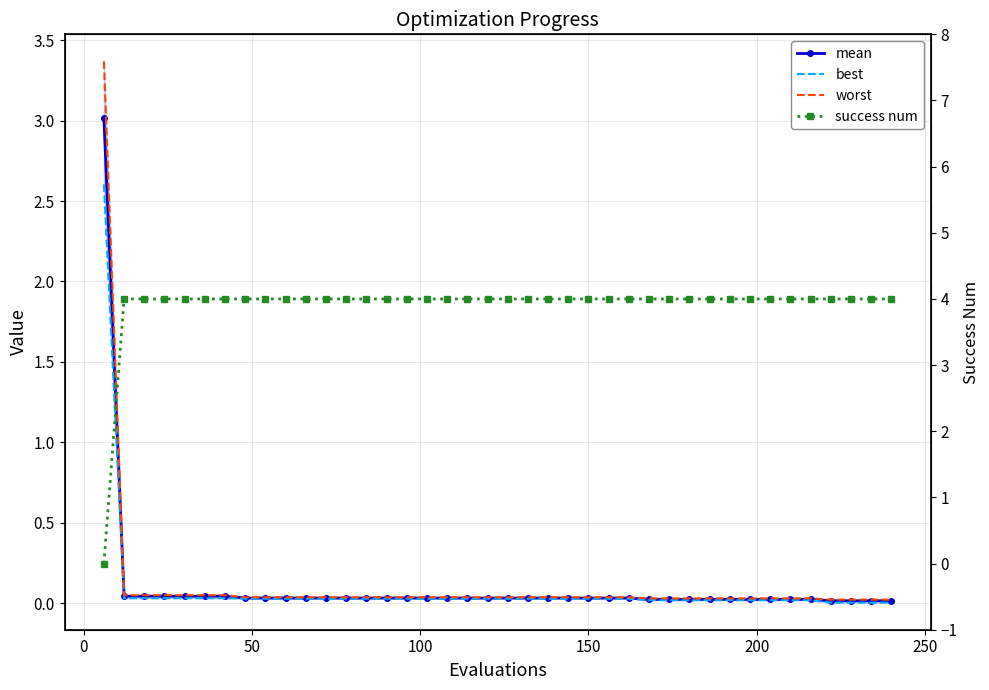

True or false: mean and best intersect in this chart.

False